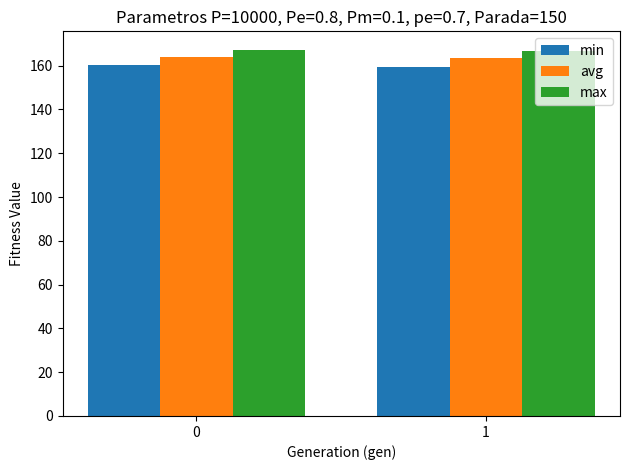

How many values in the max series are below 167?

1